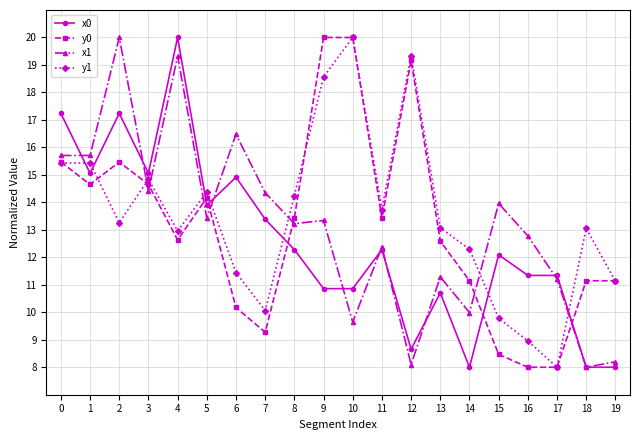

Which series has the largest total across all categories?

y1